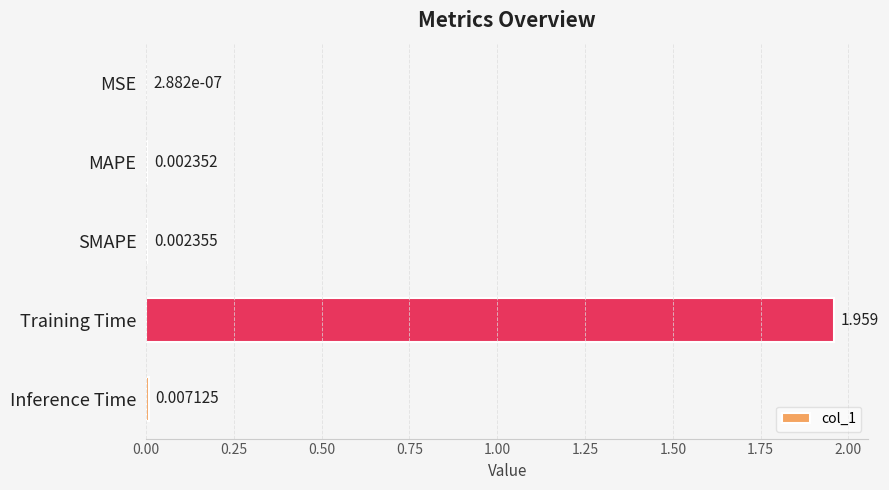

How many series are shown in this chart?

1